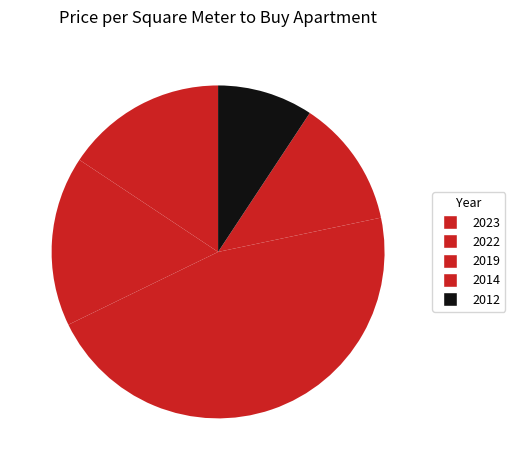

How many slices are in this pie chart?

5